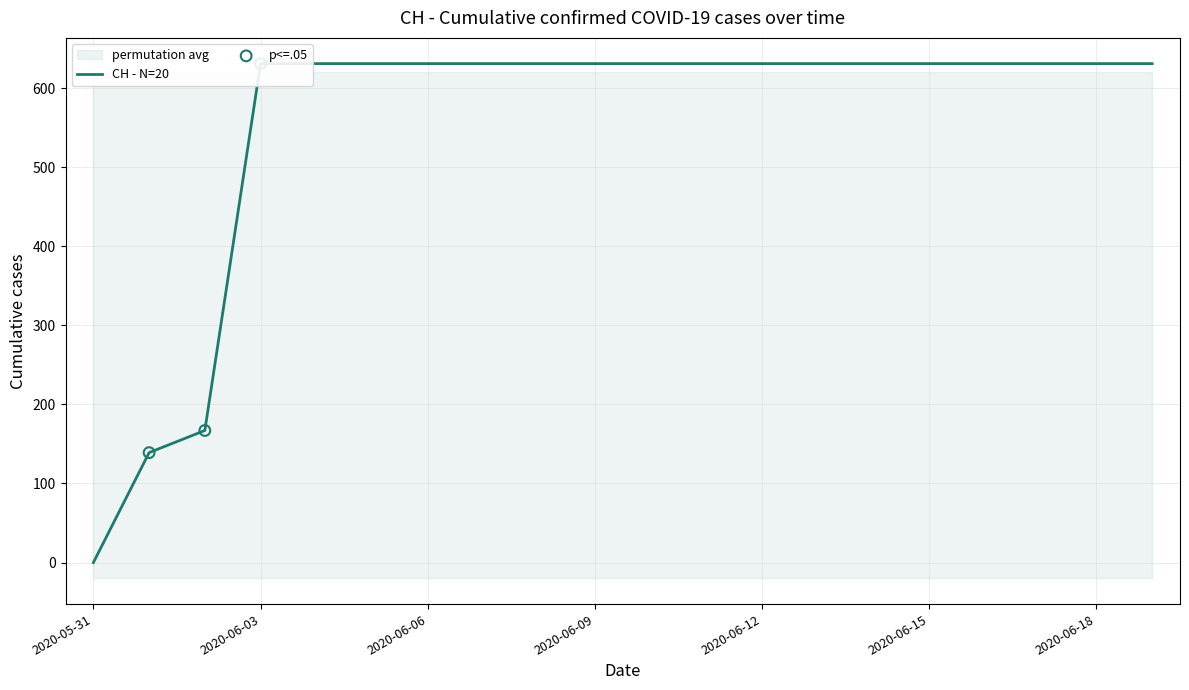

What is the ratio of the value at 2020-06-06 to the value at 2020-06-15?

1.0